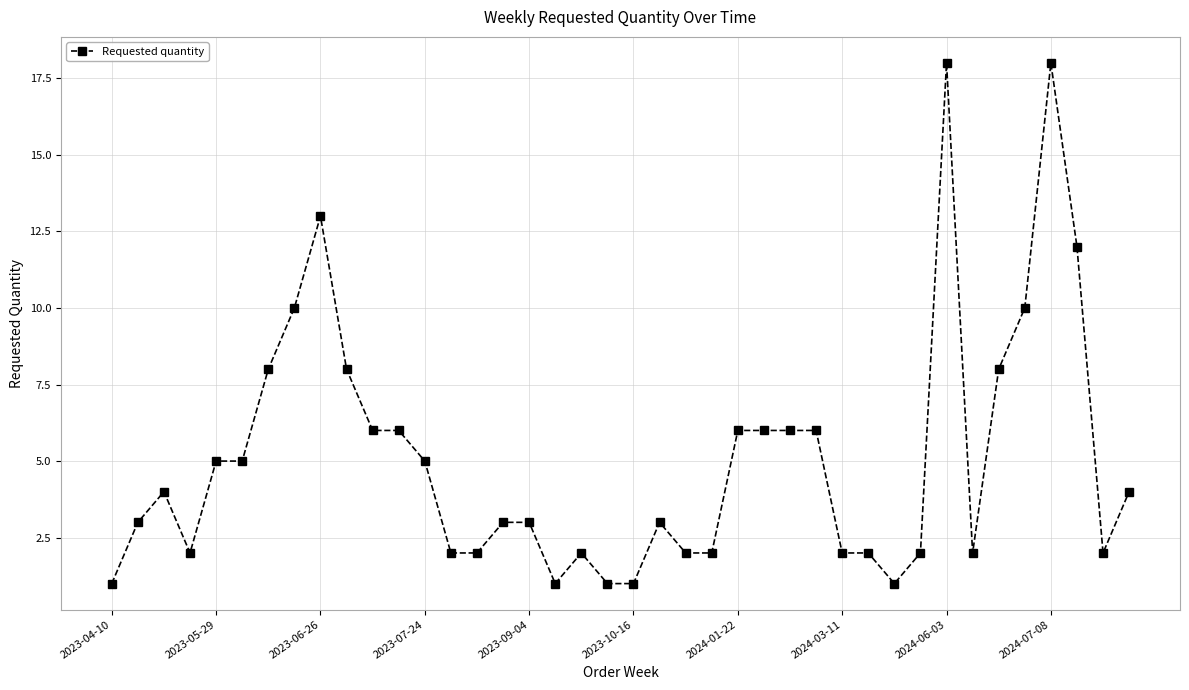

What is the value of the 20th point from the left?

1